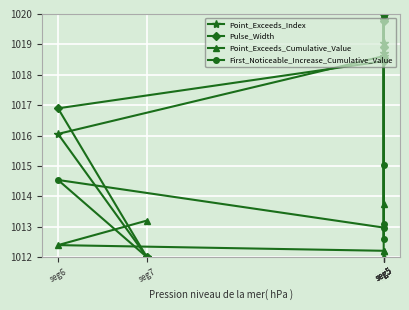

Rank the categories by Point_Exceeds_Index value from highest to lowest.

seg5, seg5, seg5, seg5, seg5, seg6, seg7